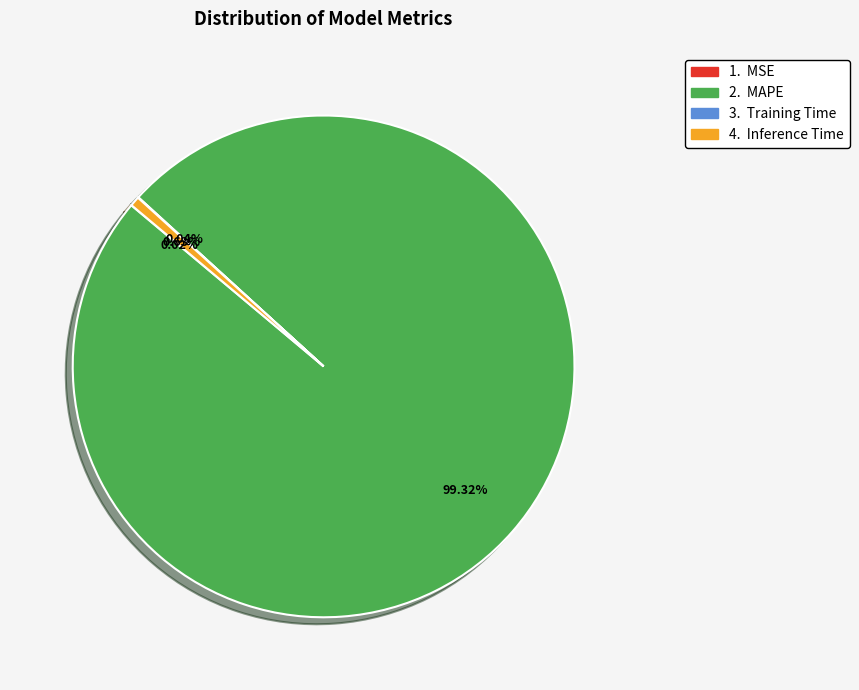

Is there any slice that represents more than half of the pie?

Yes